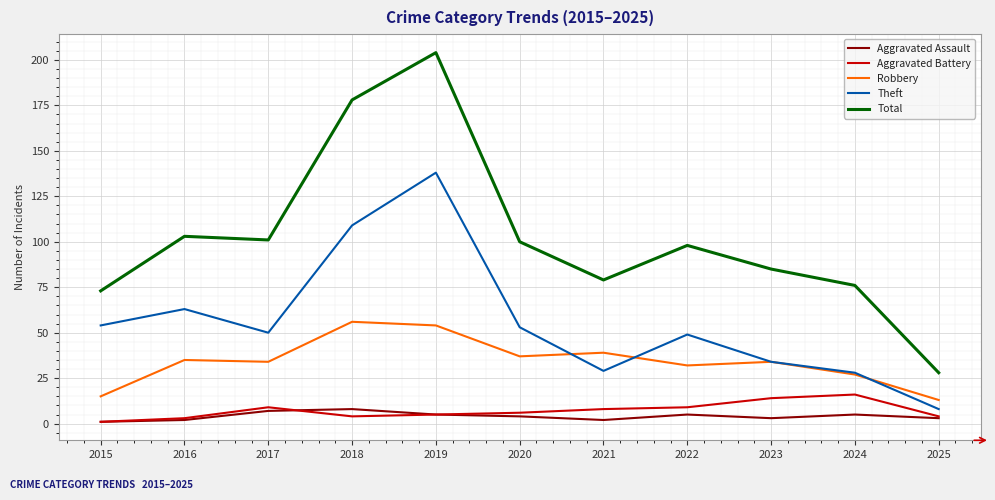

In Aggravated Assault, how many points are higher than both neighbors (excluding endpoints)?

3